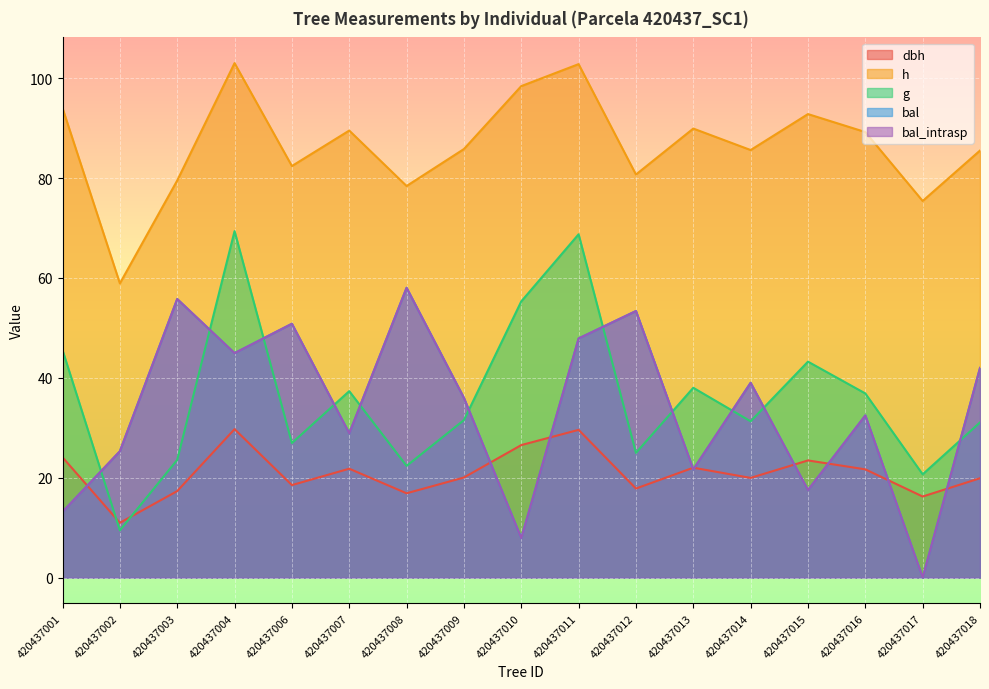

At which label does dbh reach its minimum?

420437002